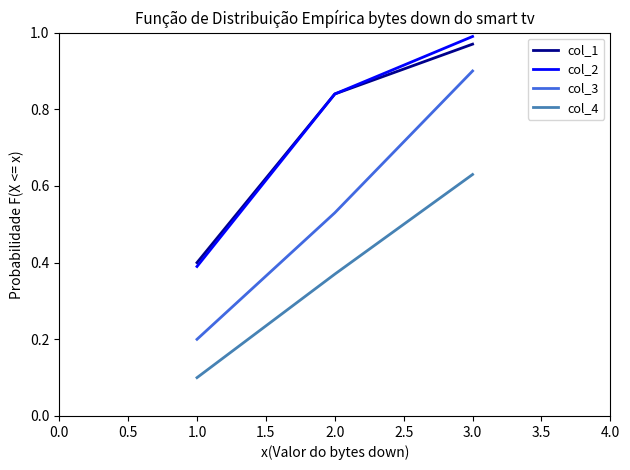

Between 1.0 and 3.0, which series saw the biggest shift?

col_3